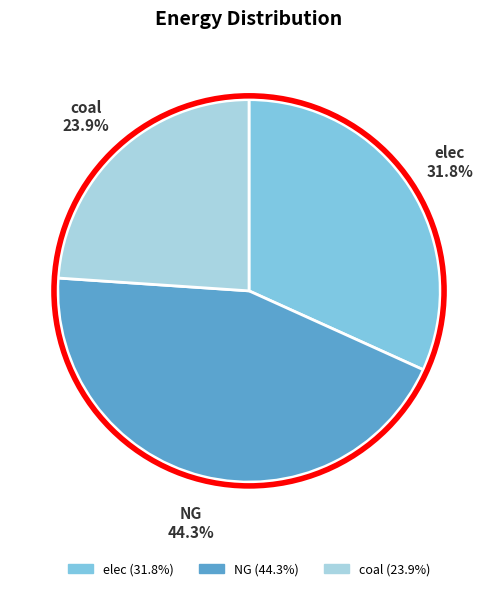

Rank the categories by value from highest to lowest.

NG, elec, coal